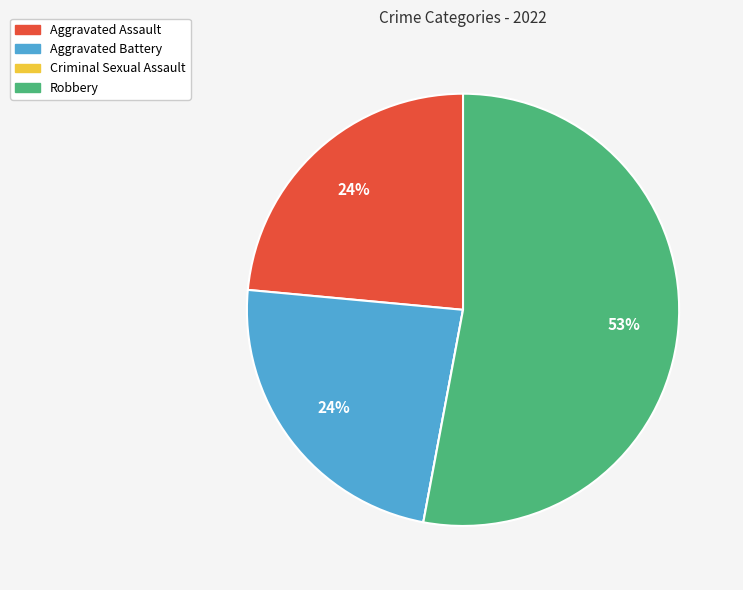

Is it true that Robbery is 44% of the pie?

False